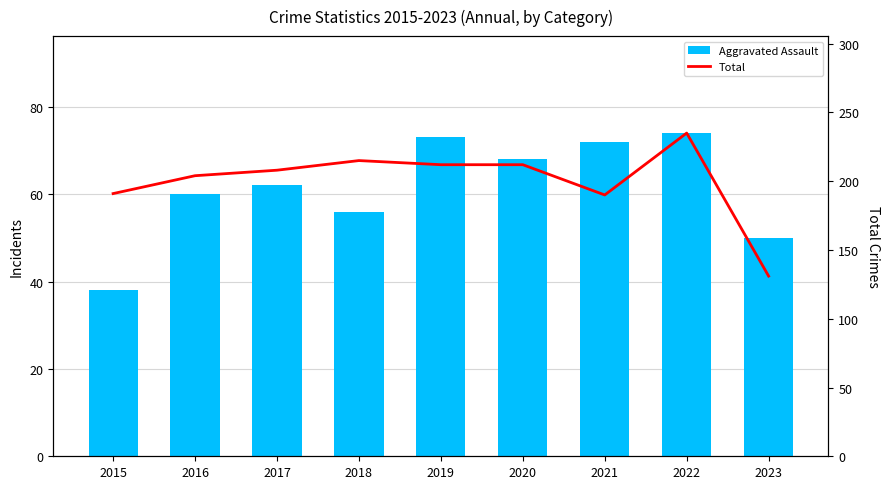

How many values in the Aggravated Assault series are below 62?

4